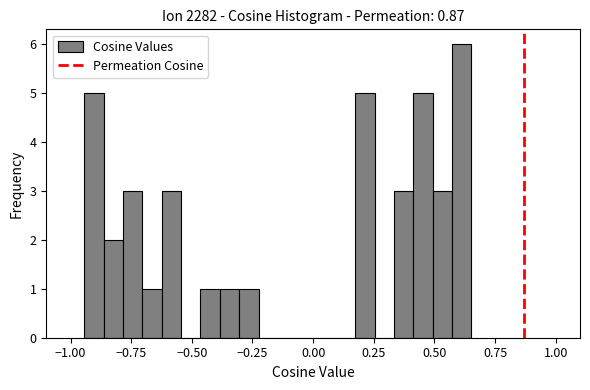

Around what value on the x-axis is the tallest bar? Give the approximate position of its centre, as read against the axis.

0.60